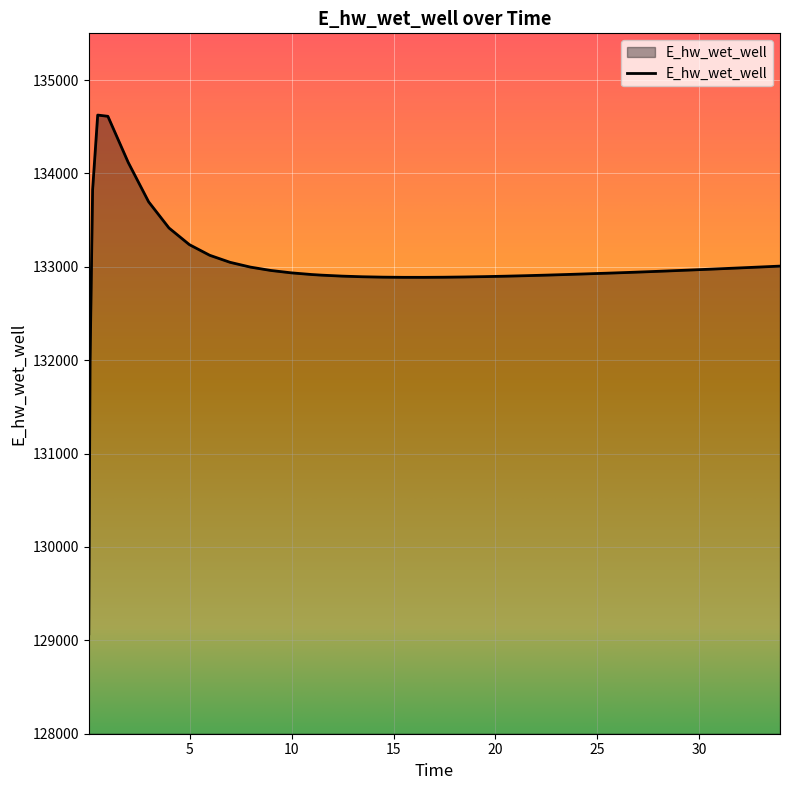

What is the difference between the maximum and minimum values?

5555.1